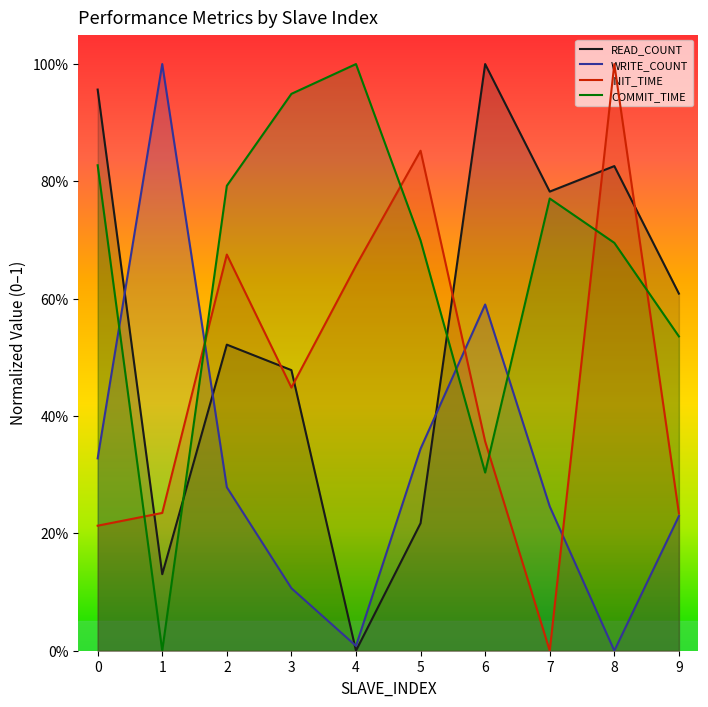

What is the average value of the READ_COUNT series?

0.6